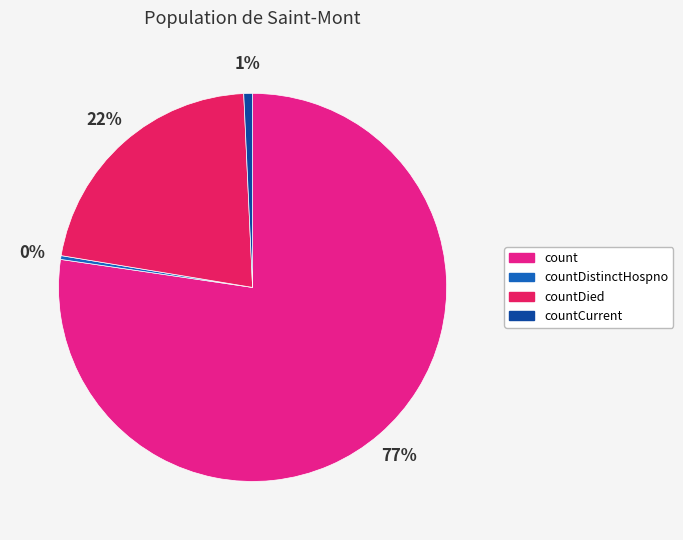

The countCurrent slice represents 1% of the pie. True or false?

True